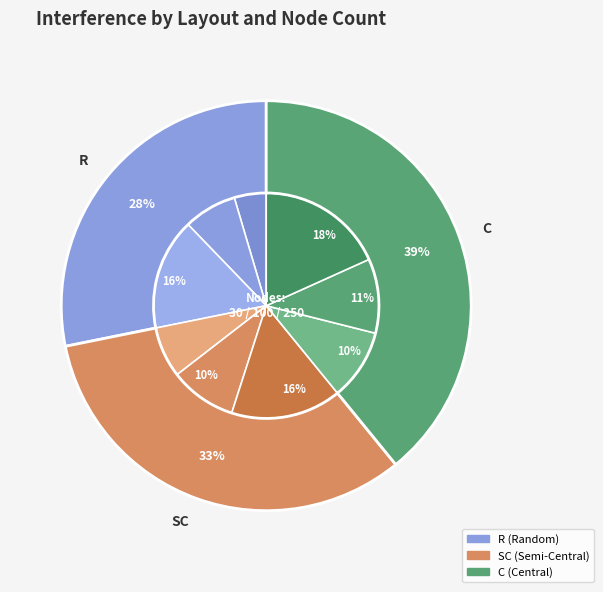

Which has a higher value, SC_250 or R_30?

SC_250